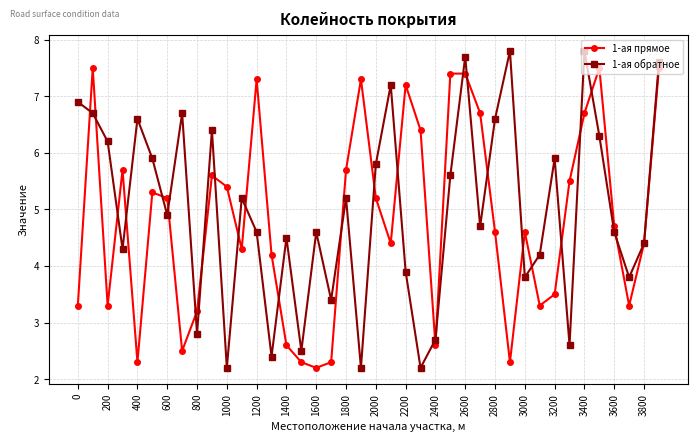

Is this an area chart (filled region under the line)?

No